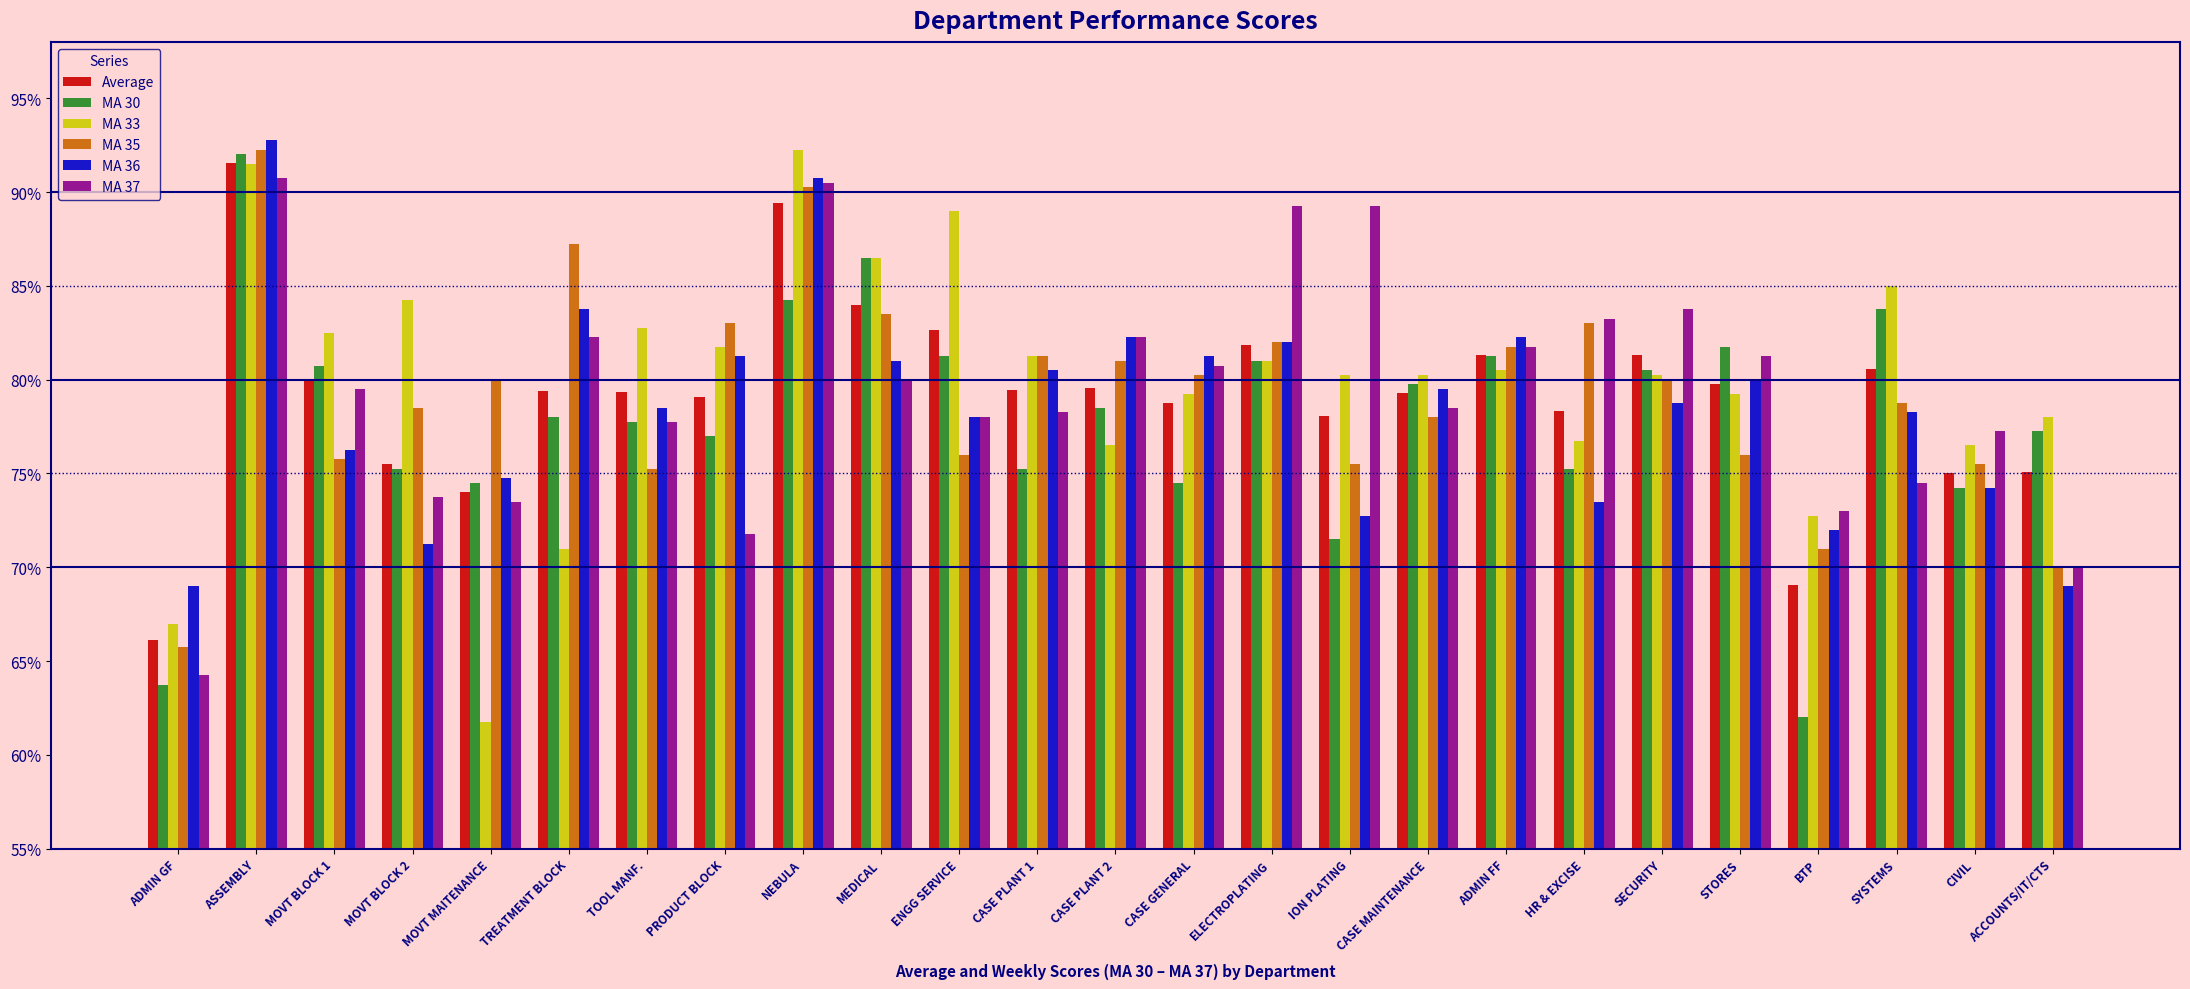

Count the MA 36 values in the range 0 to 1.

25